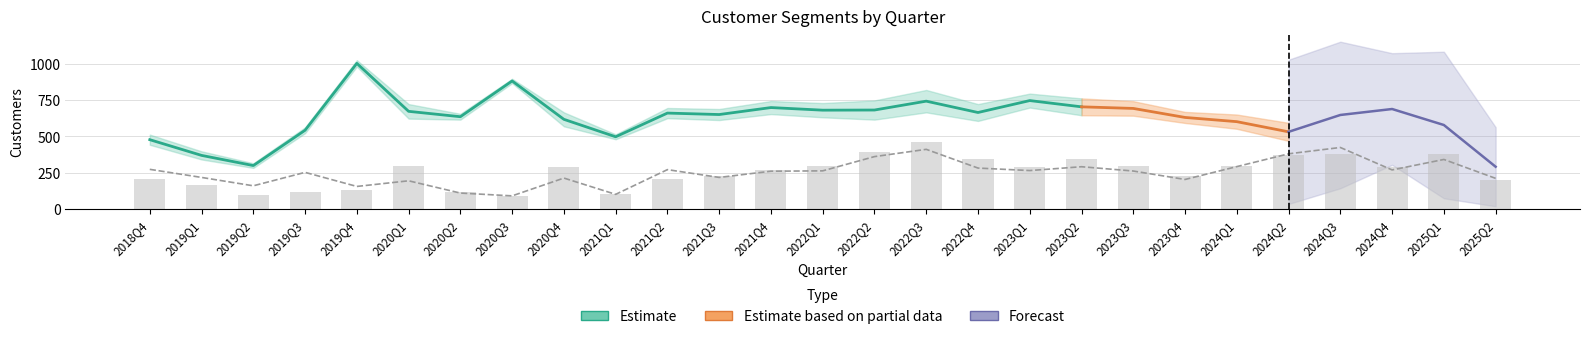

Reading left to right, what are all the values shown in this chart?

returning_customers: 210.0	168.0	96.0	120.0	132.0	300.0	120.0	90.0	288.0	102.0	210.0	228.0	270.0	294.0	396.0	462.0	348.0	288.0	348.0	300.0	228.0	294.0	372.0	378.0	288.0	378.0	204.0
recurrence_rate: 274.0	218.4	160.8	253.2	156.4	195.2	110.8	91.6	214.0	102.0	272.0	218.4	261.2	263.6	361.6	411.6	282.8	265.6	292.0	262.4	204.4	292.8	380.8	424.4	270.0	342.0	212.0